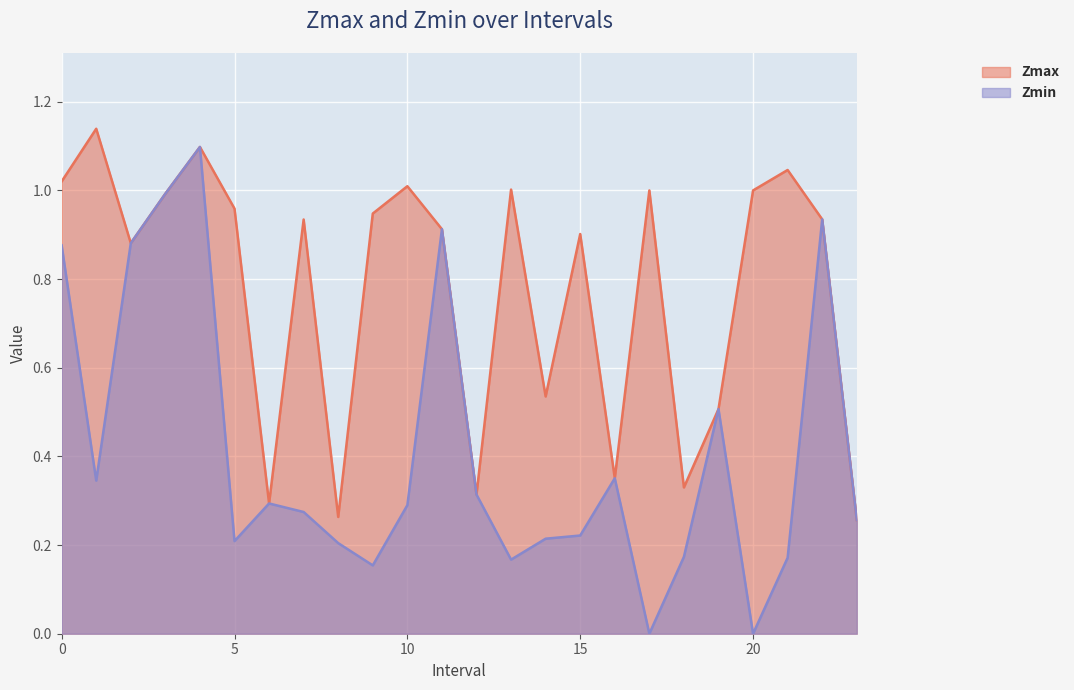

How many interior local valleys does the Zmax series have?

7